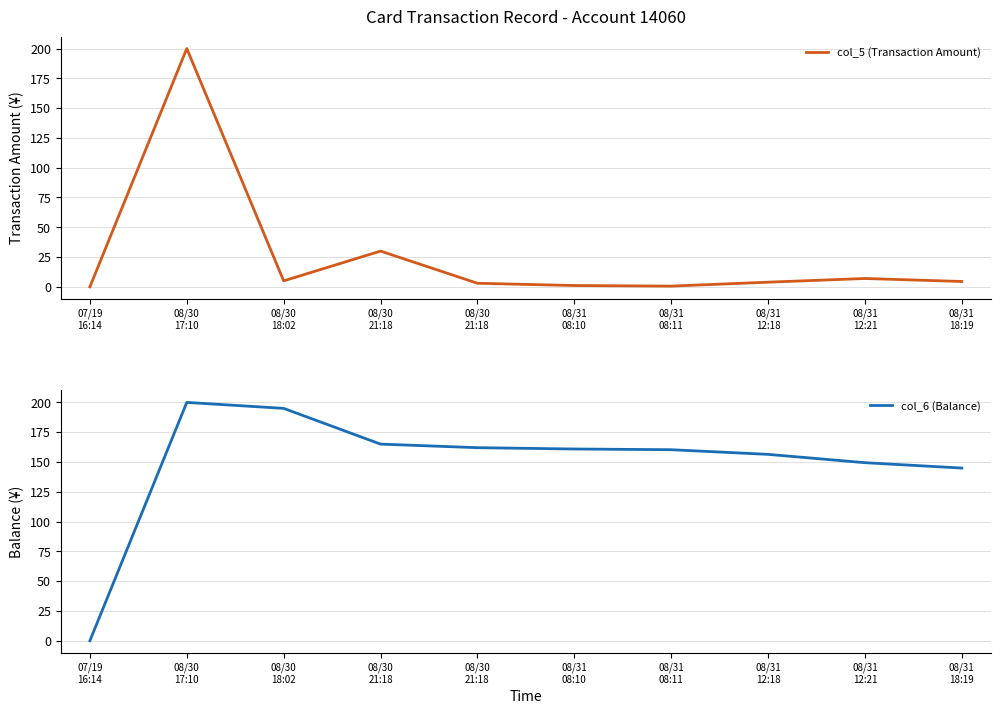

Count the number of data series in this chart.

2